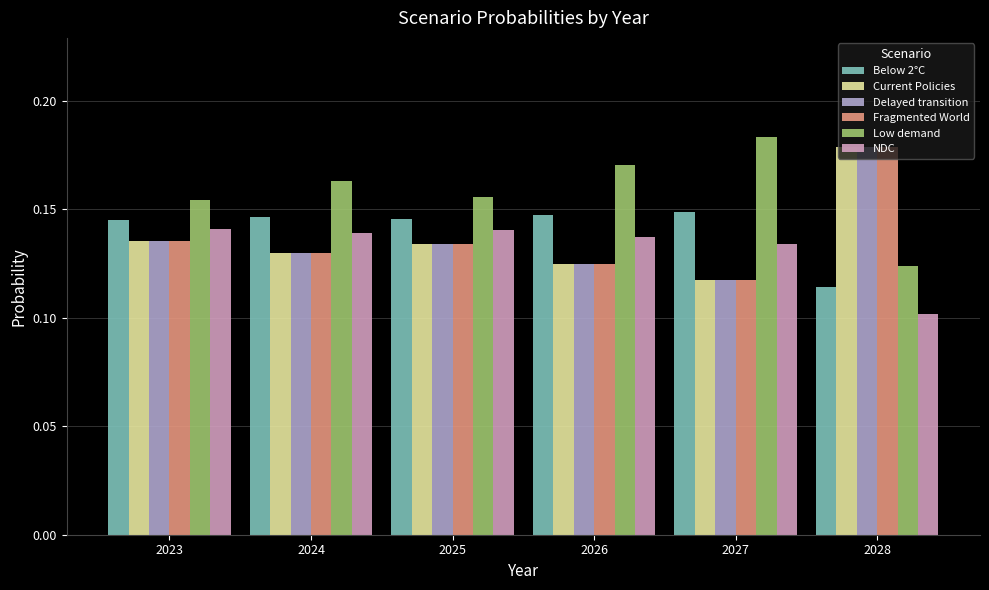

What is the sum of the Current Policies values at 2026 and 2028?

0.3